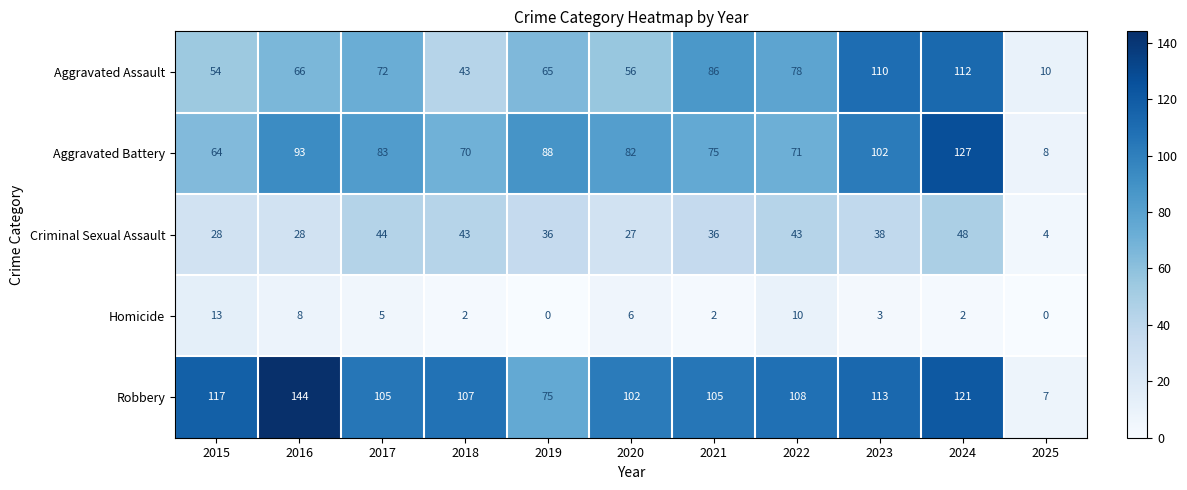

What is the difference between the maximum and minimum values in the Robbery series?

137